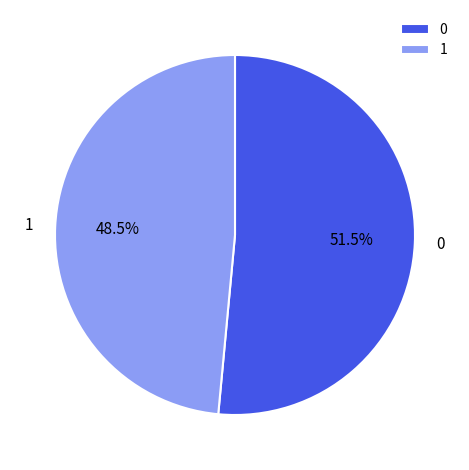

What is the ratio of the value at 1 to the value at 0?

0.9